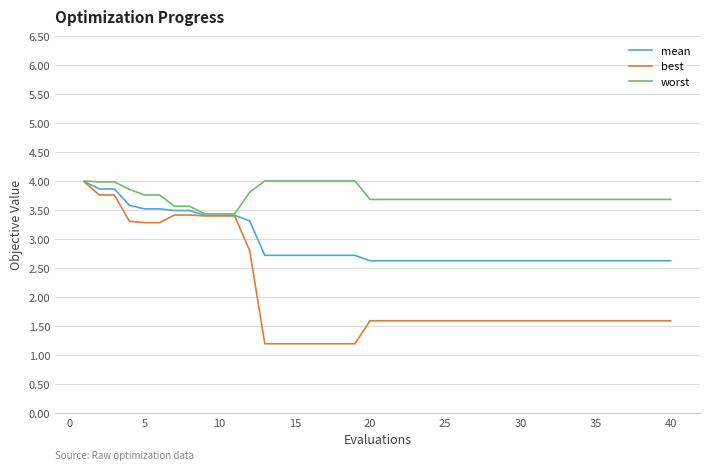

What are all the series names shown in the legend?

mean, best, worst